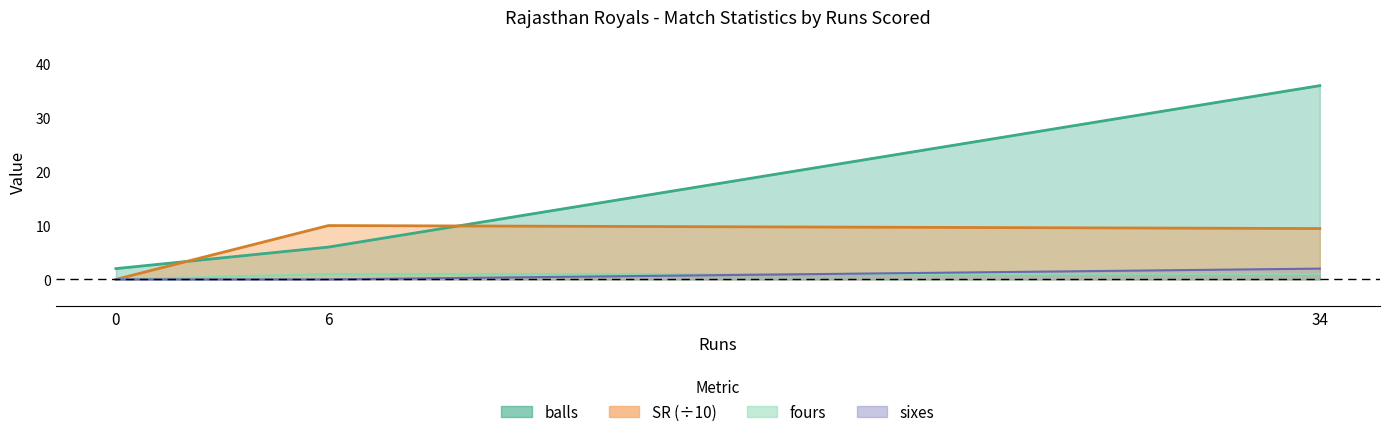

Which category has the highest value in the SR series?

6